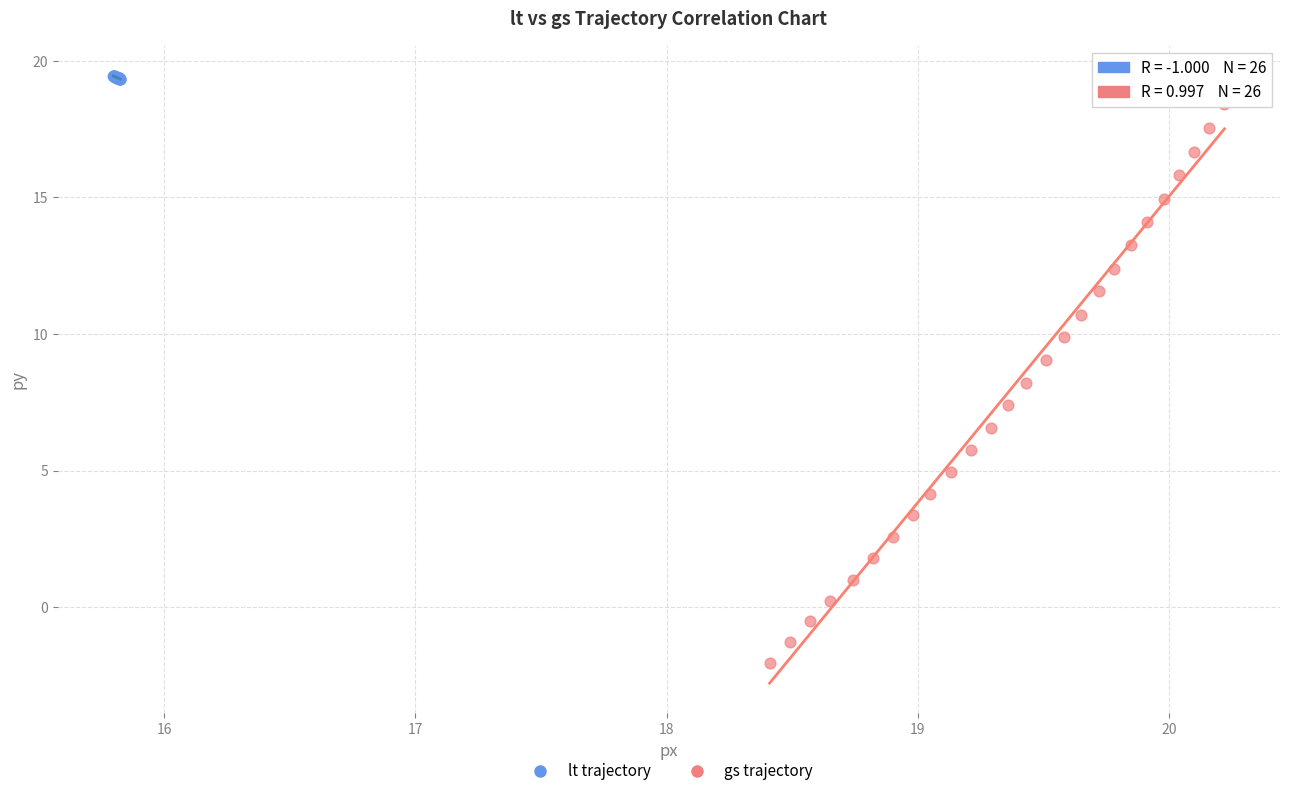

Which series contains the highest Y value?

lt trajectory